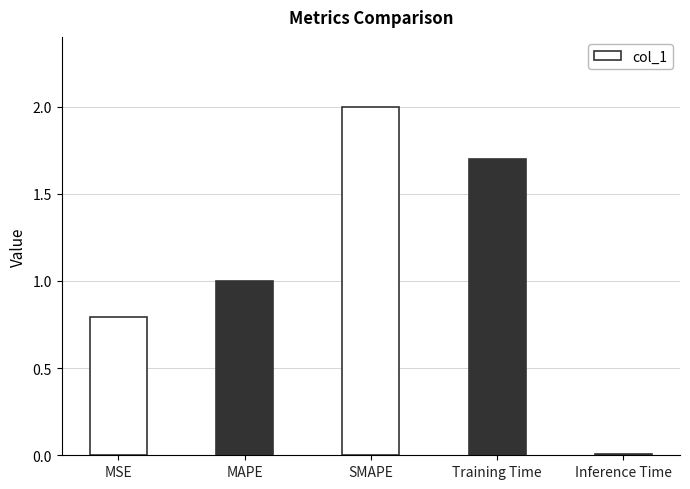

Which label corresponds to the largest value in the chart?

SMAPE